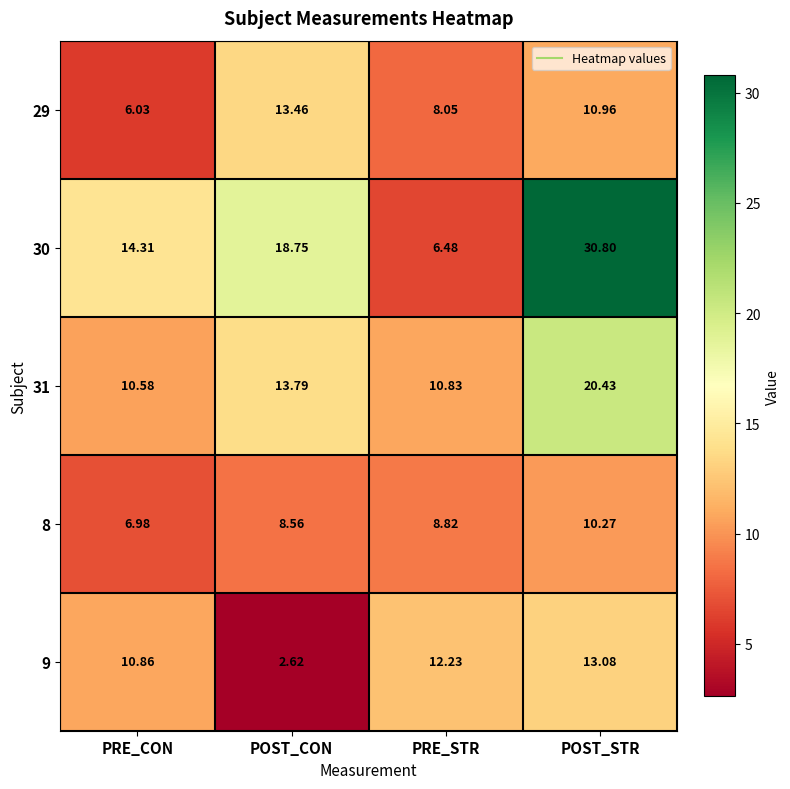

At which category is the sum across all series the highest?

POST_STR